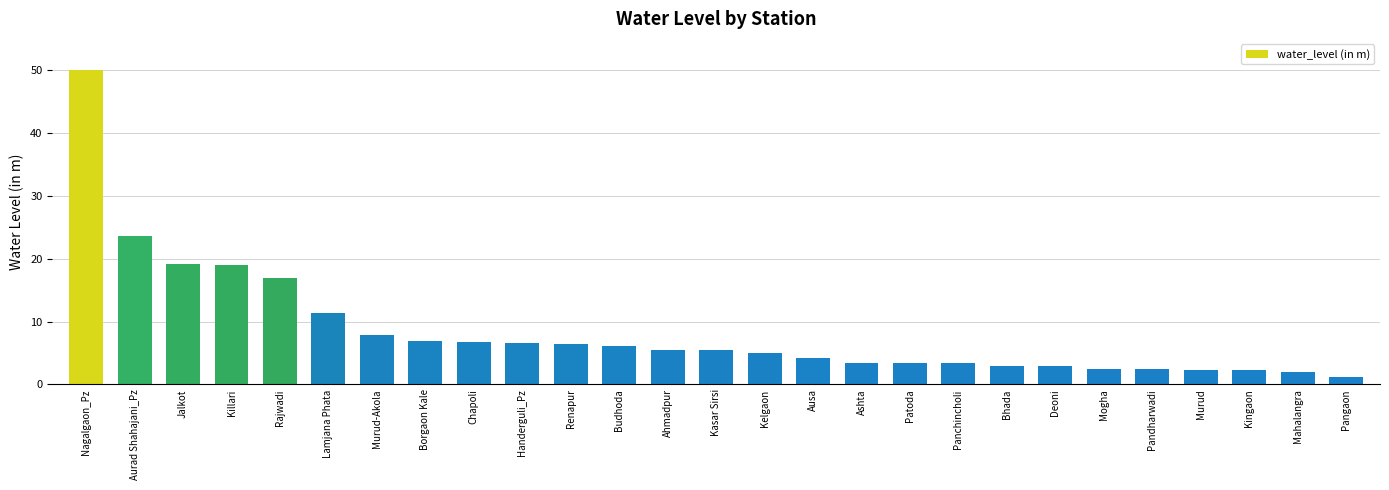

The chart shows a value of 12.1 at Murud-Akola. True or false?

False